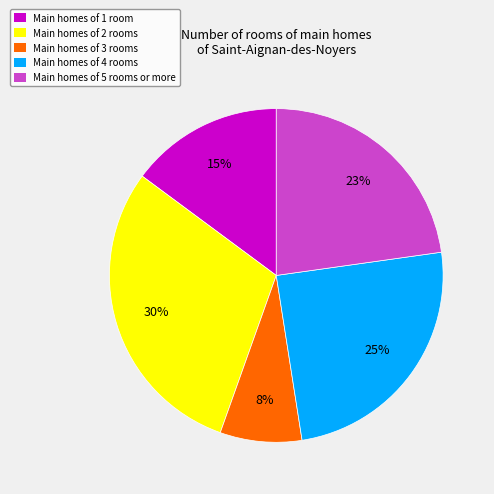

Is there any slice that represents more than half of the pie?

No